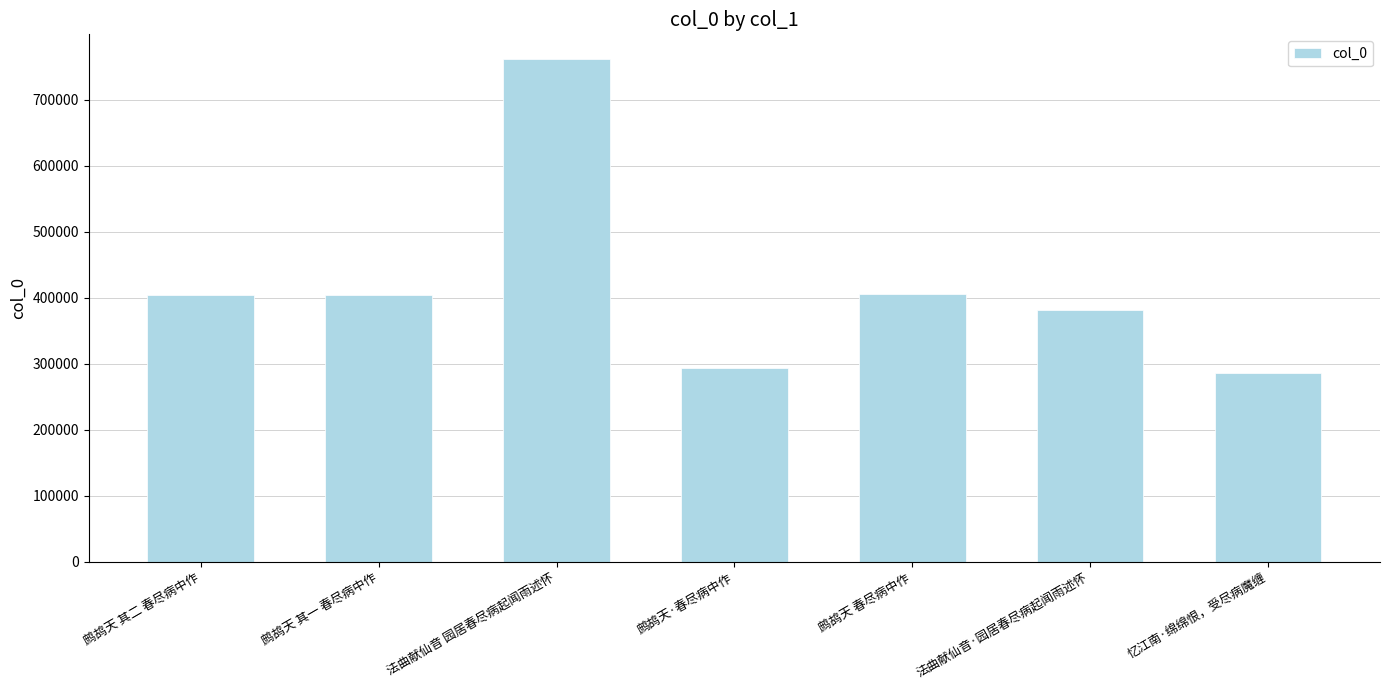

What is the label of the 5th bar from the left?

鹧鸪天 春尽病中作